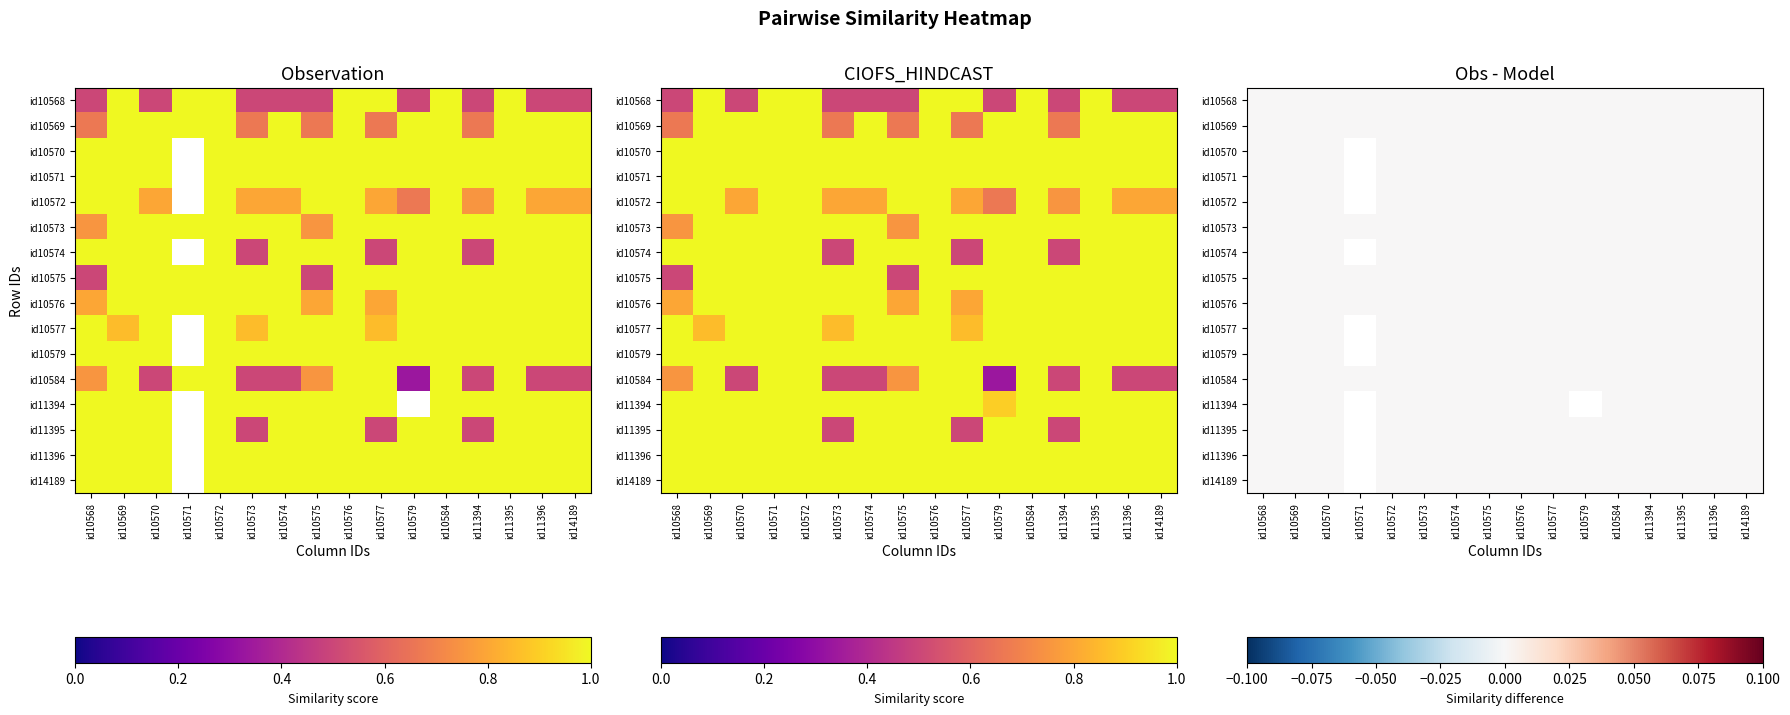

Is the value of id10575 at id10571 greater than the value of id10568 at id10573?

Yes